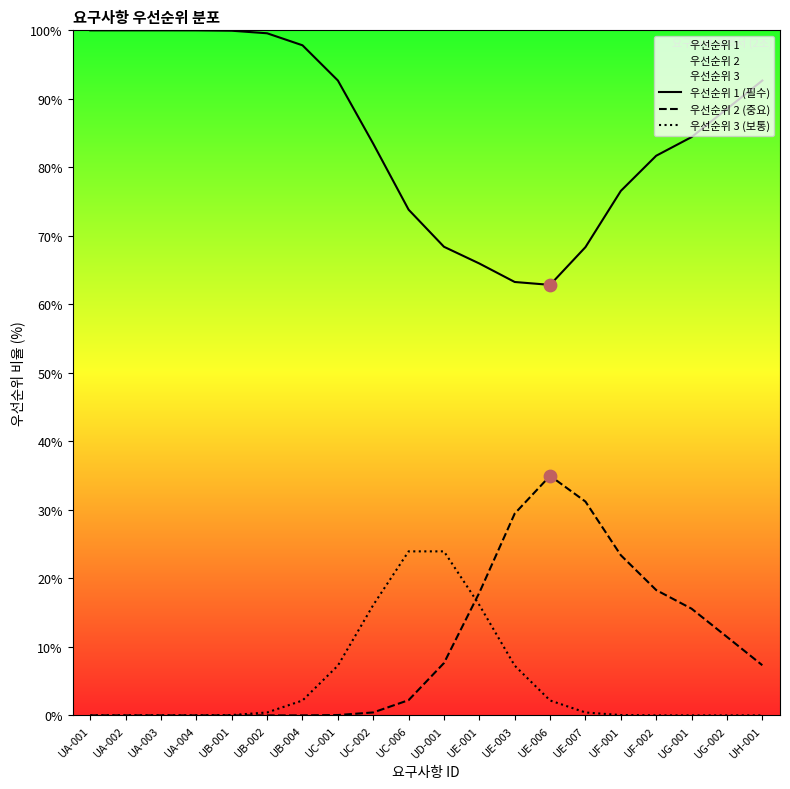

What is the total value across all series at UF-001?

100.0